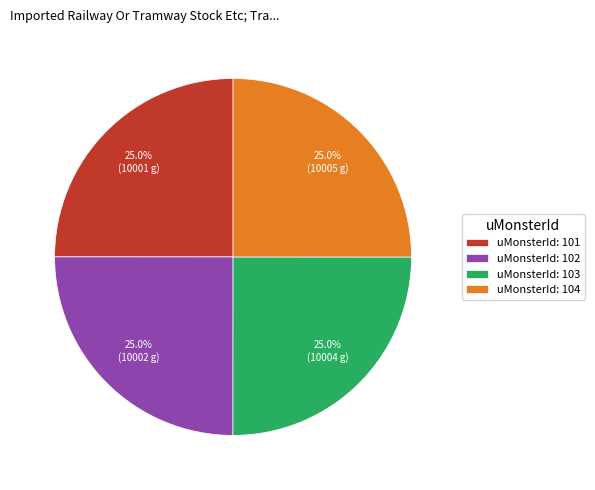

How many slices are in this pie chart?

4